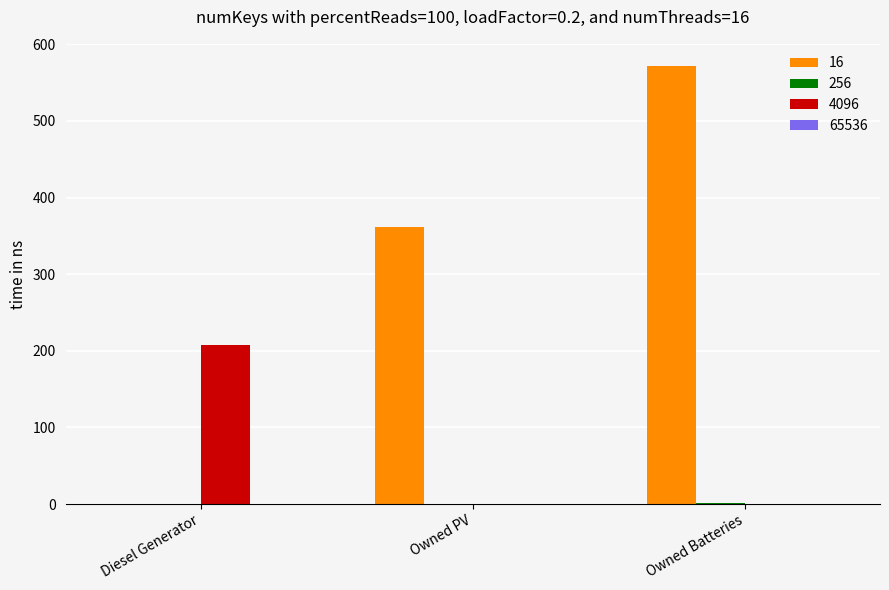

What is the greatest value displayed?

572